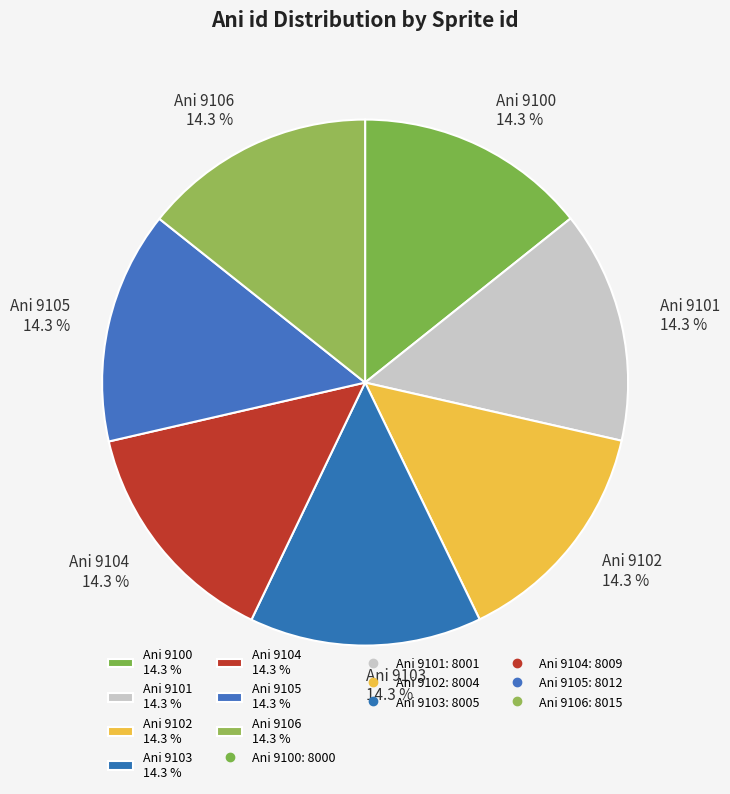

Approximately how many times larger is the value at Ani 9102 14.3 % compared to Ani 9105 14.3 %?

1.0